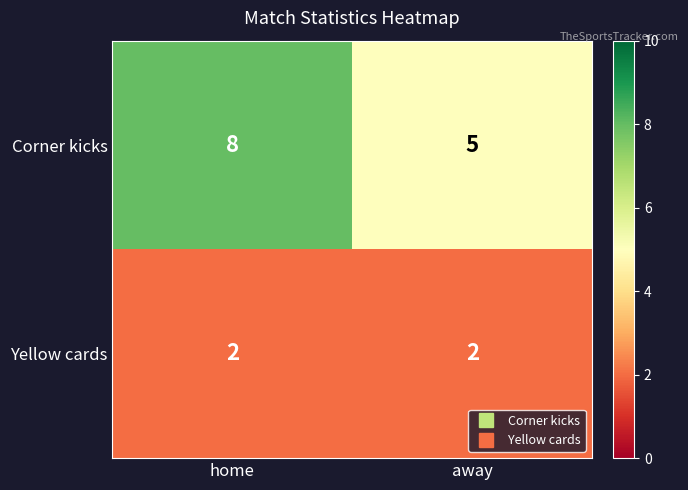

What is the difference between the maximum and minimum values in the Corner kicks series?

3